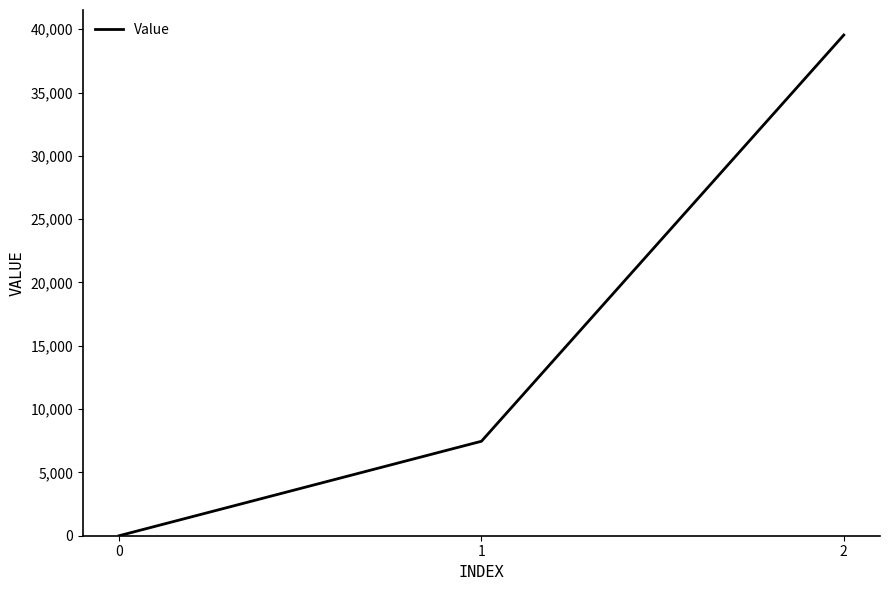

List the labels in order of value, largest first.

2, 1, 0